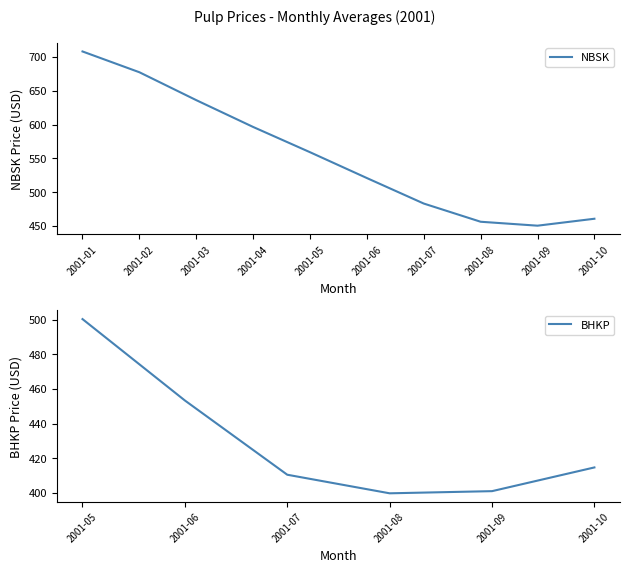

True or false: BHKP has more than 0 points higher than both neighbors.

False